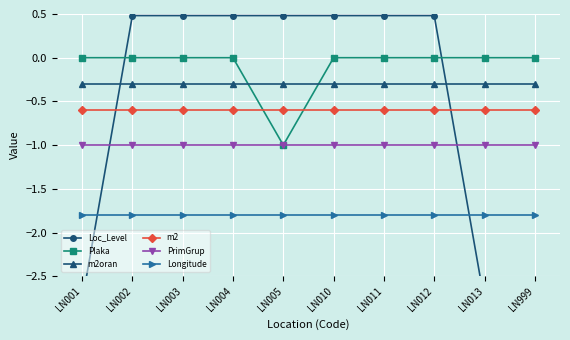

Between LN001 and LN999, which series saw the biggest shift?

Loc_Level